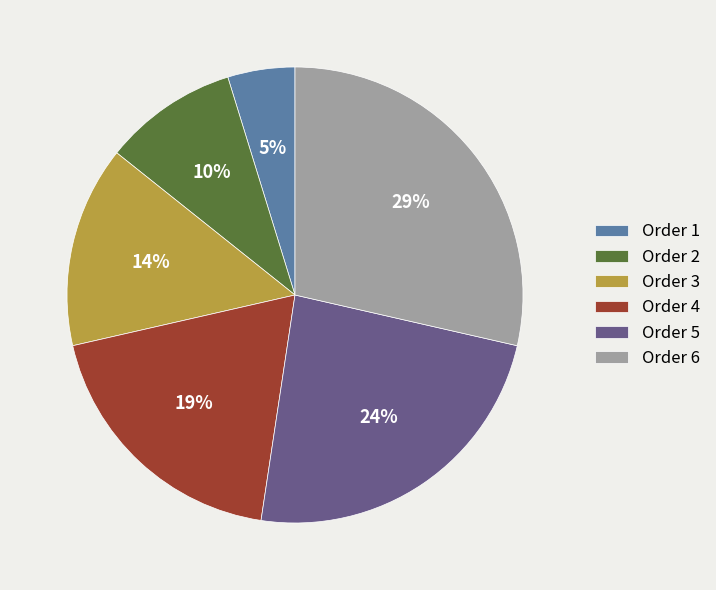

Which has a higher value, Order 2 or Order 1?

Order 2